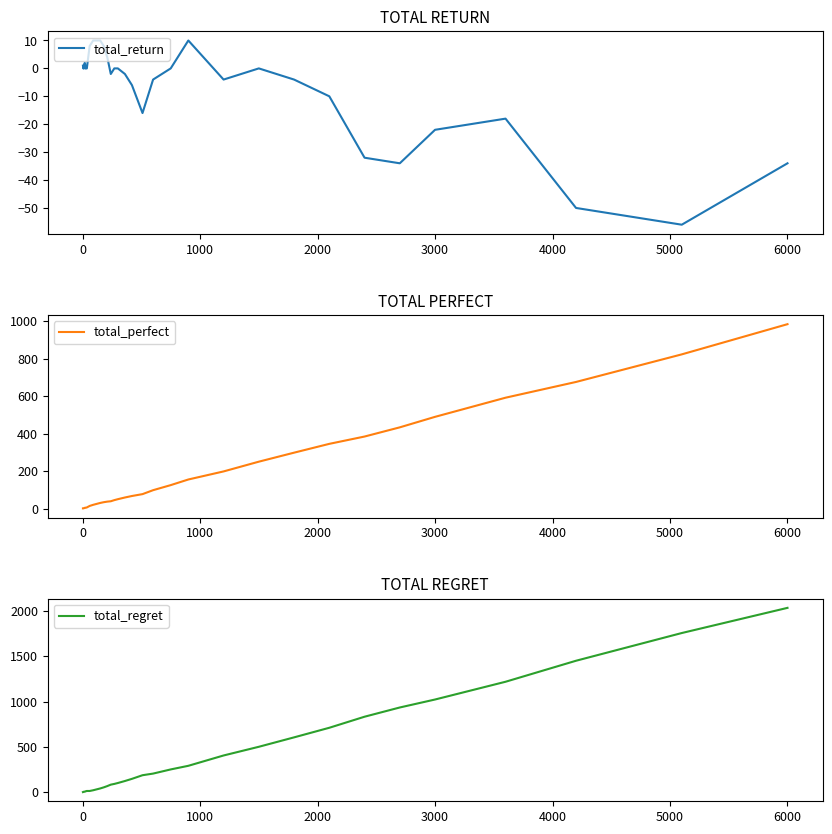

What is the sum of all total_perfect values?

6416